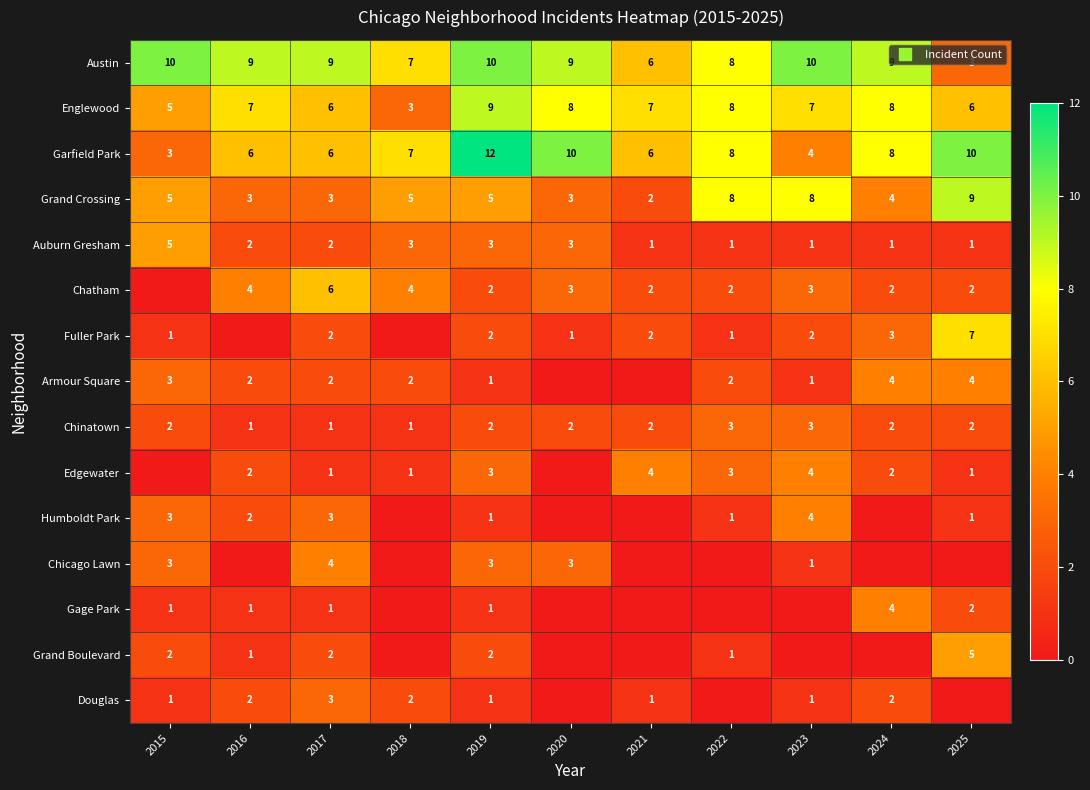

What is the sum of the Grand Boulevard values at 2021 and 2016?

1